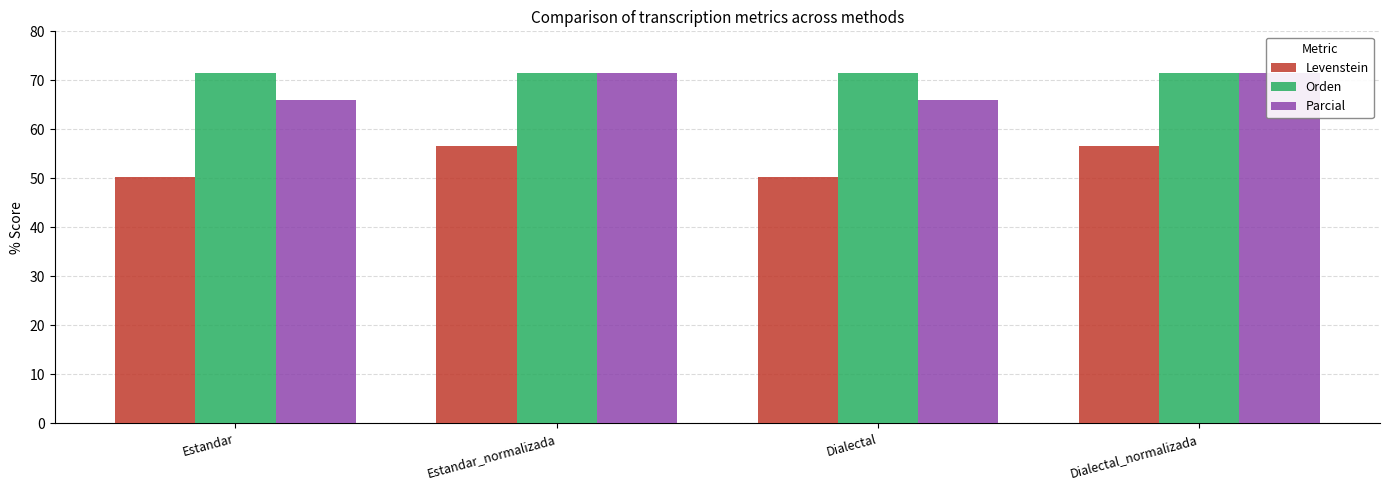

Rank the series at Dialectal from lowest to highest value.

Levenstein, Parcial, Orden